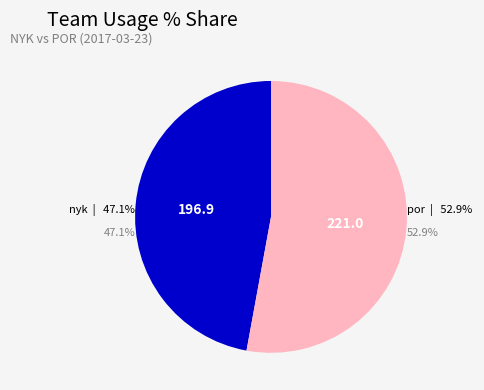

Is the sum of 7 and nyk greater than half?

No